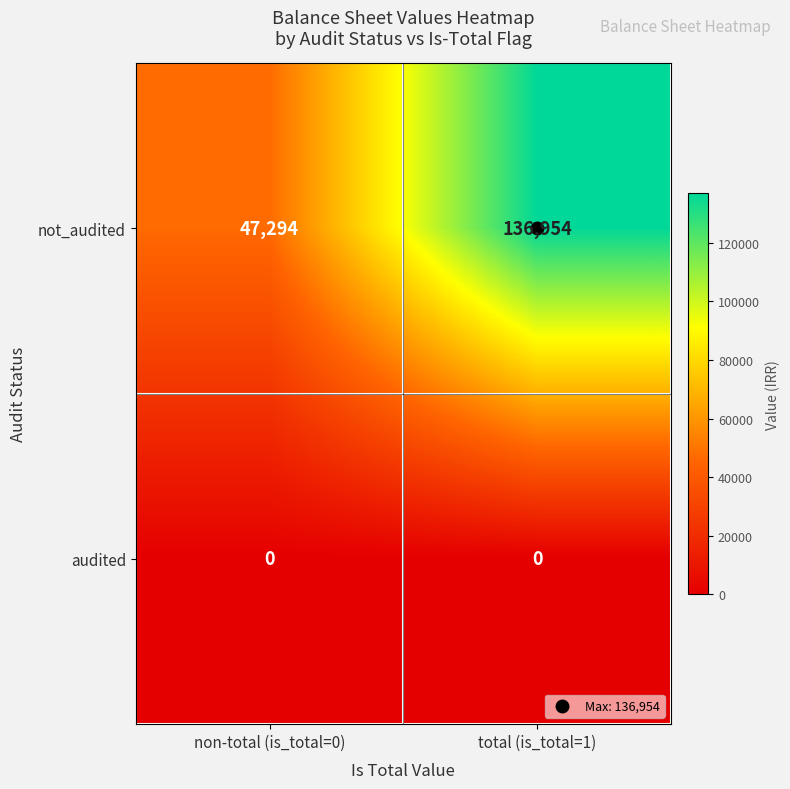

How many values in the not_audited series are below 136954?

1